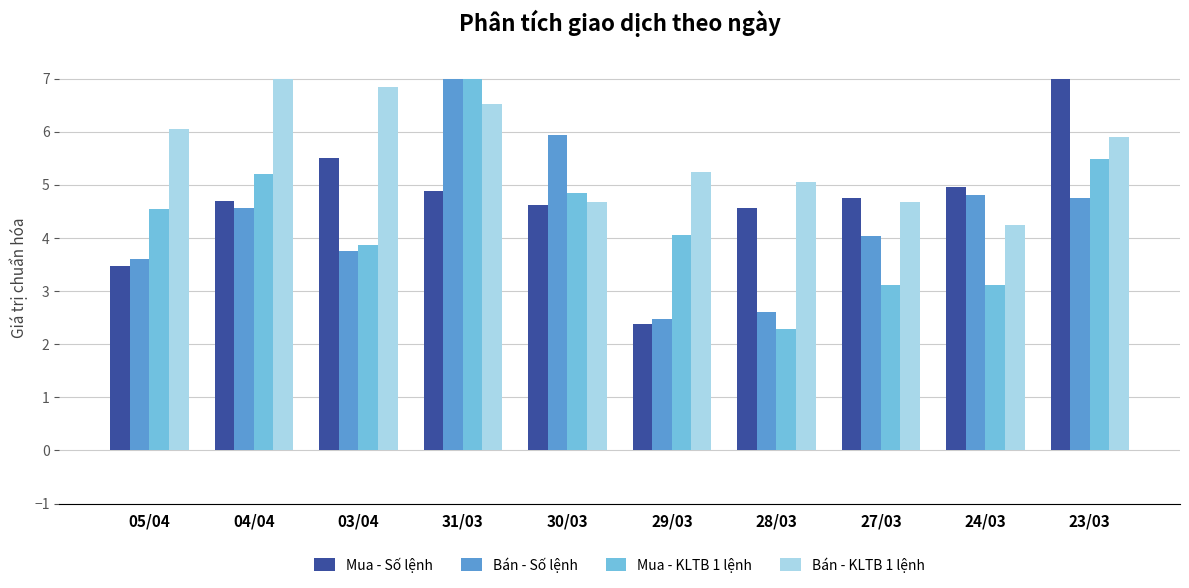

What is the minimum value shown in the chart?

2.3